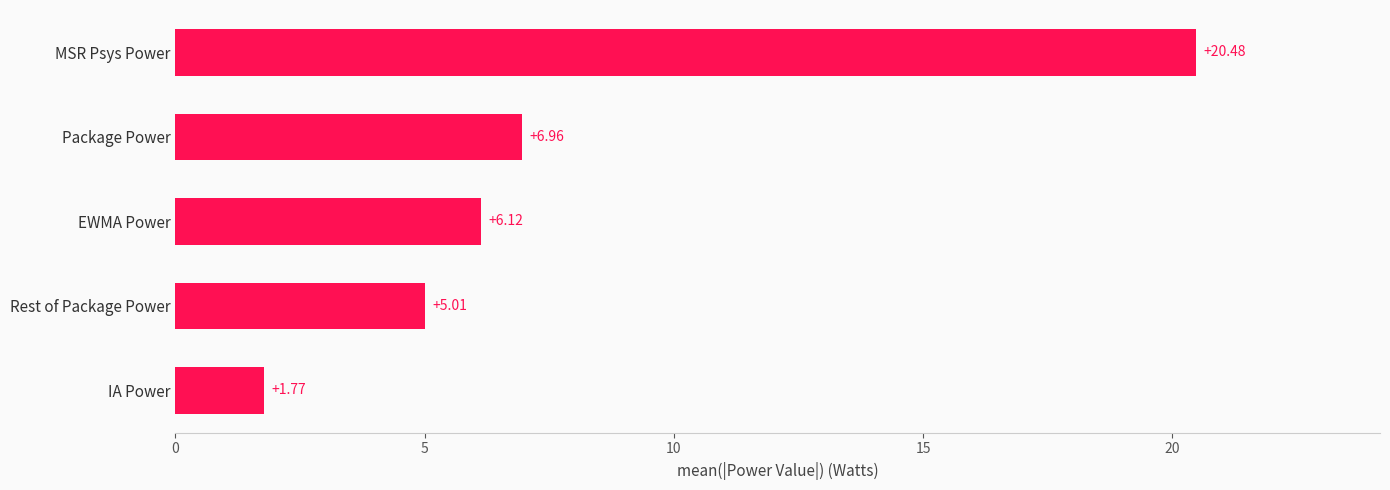

Which label corresponds to the largest value in the chart?

MSR Psys Power